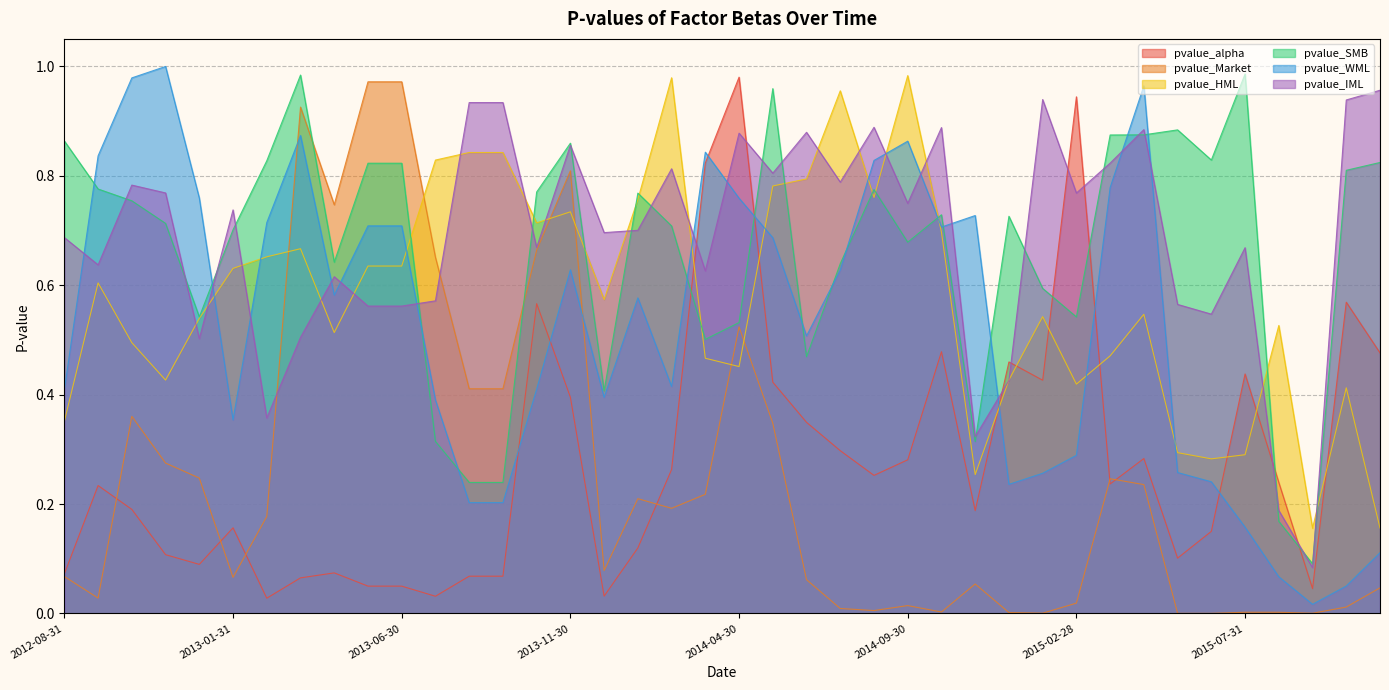

How many times do pvalue_IML and pvalue_alpha cross each other?

8